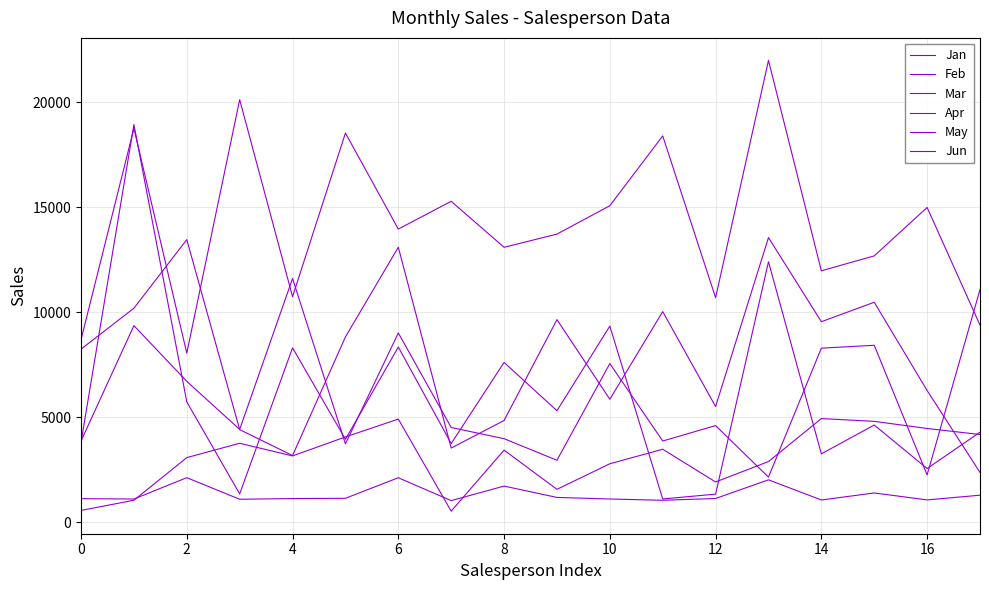

Is this an area chart (filled region under the line)?

No